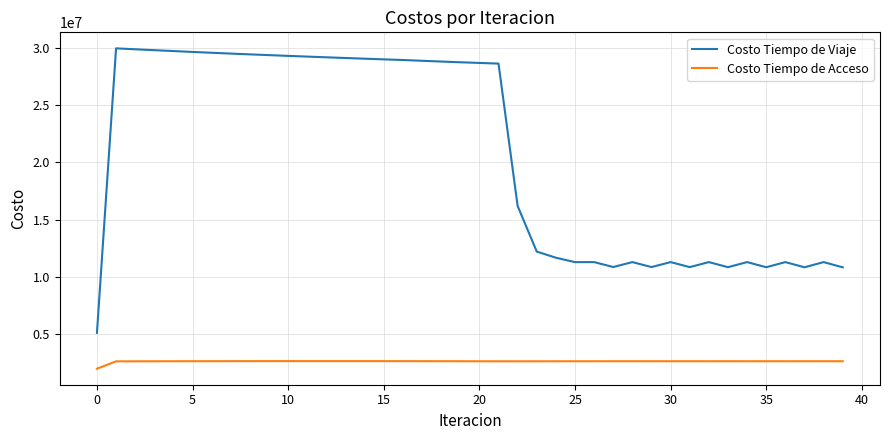

Which series has the largest range (max minus min)?

Costo Tiempo de Viaje